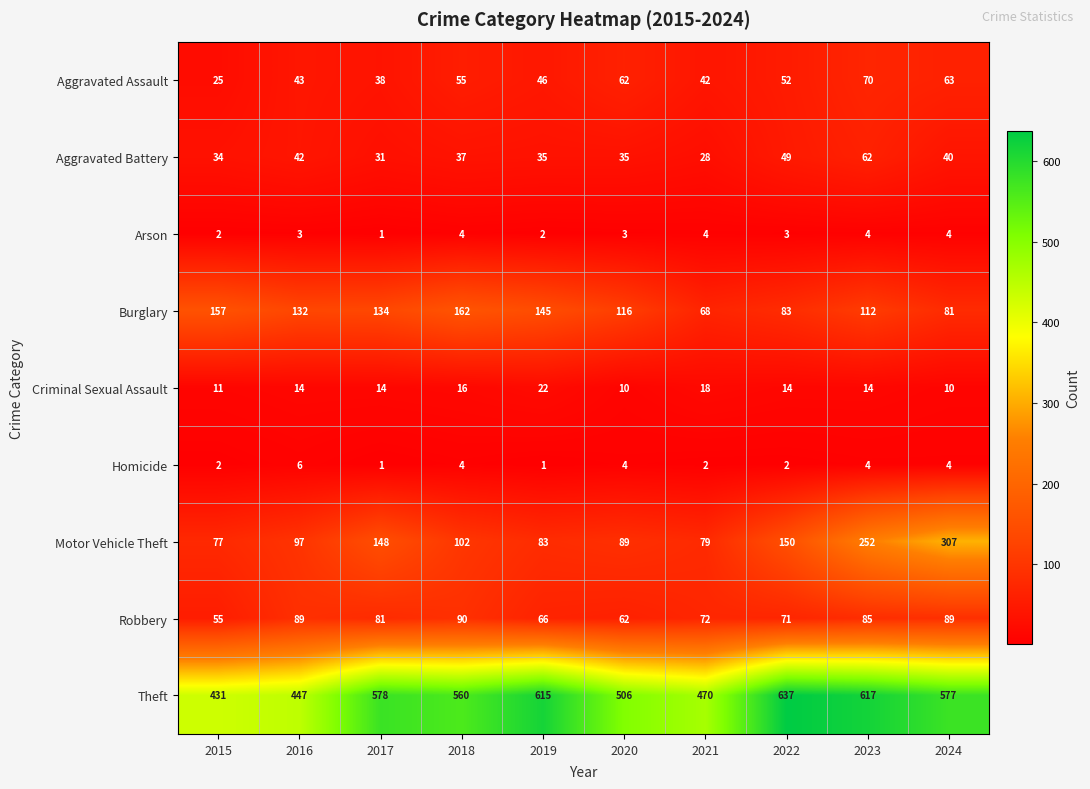

What is the difference between the maximum and minimum values in the Aggravated Assault series?

45